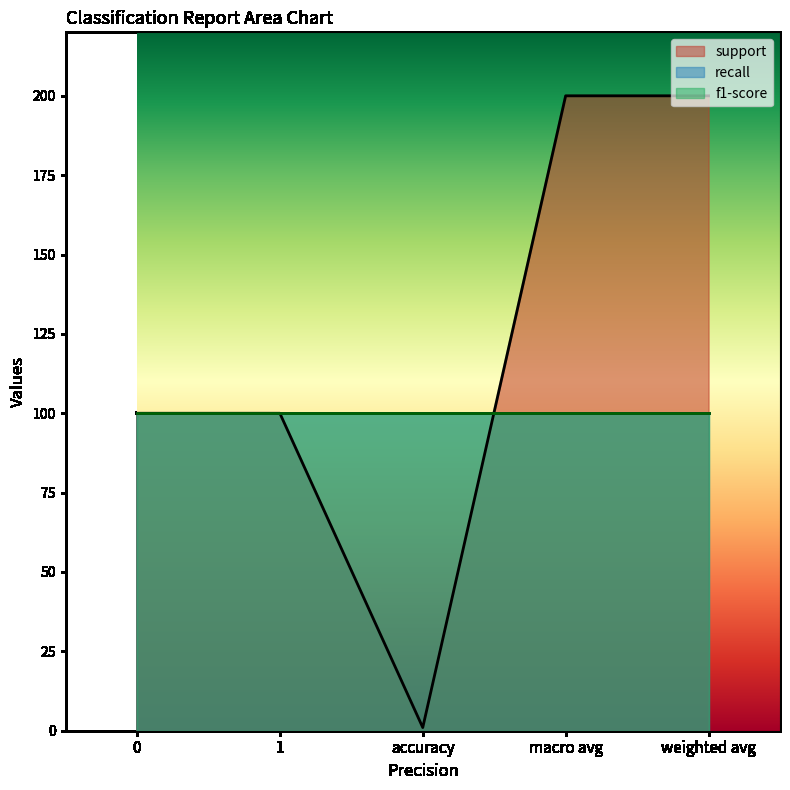

What is the difference between the highest and lowest values at macro avg?

199